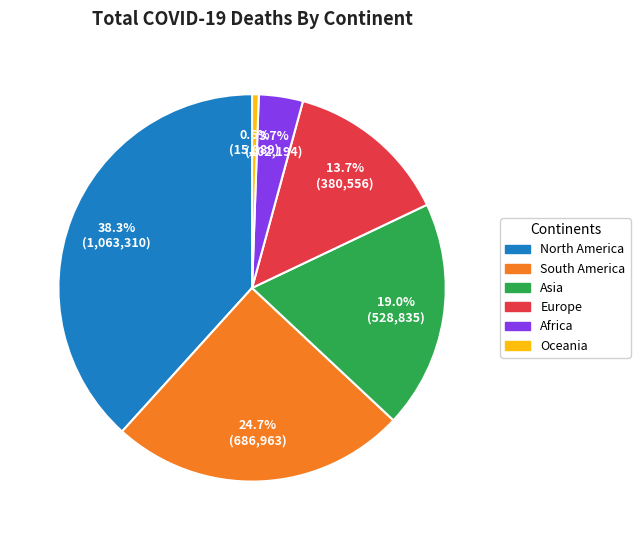

Which category has the smallest portion of the pie?

Oceania